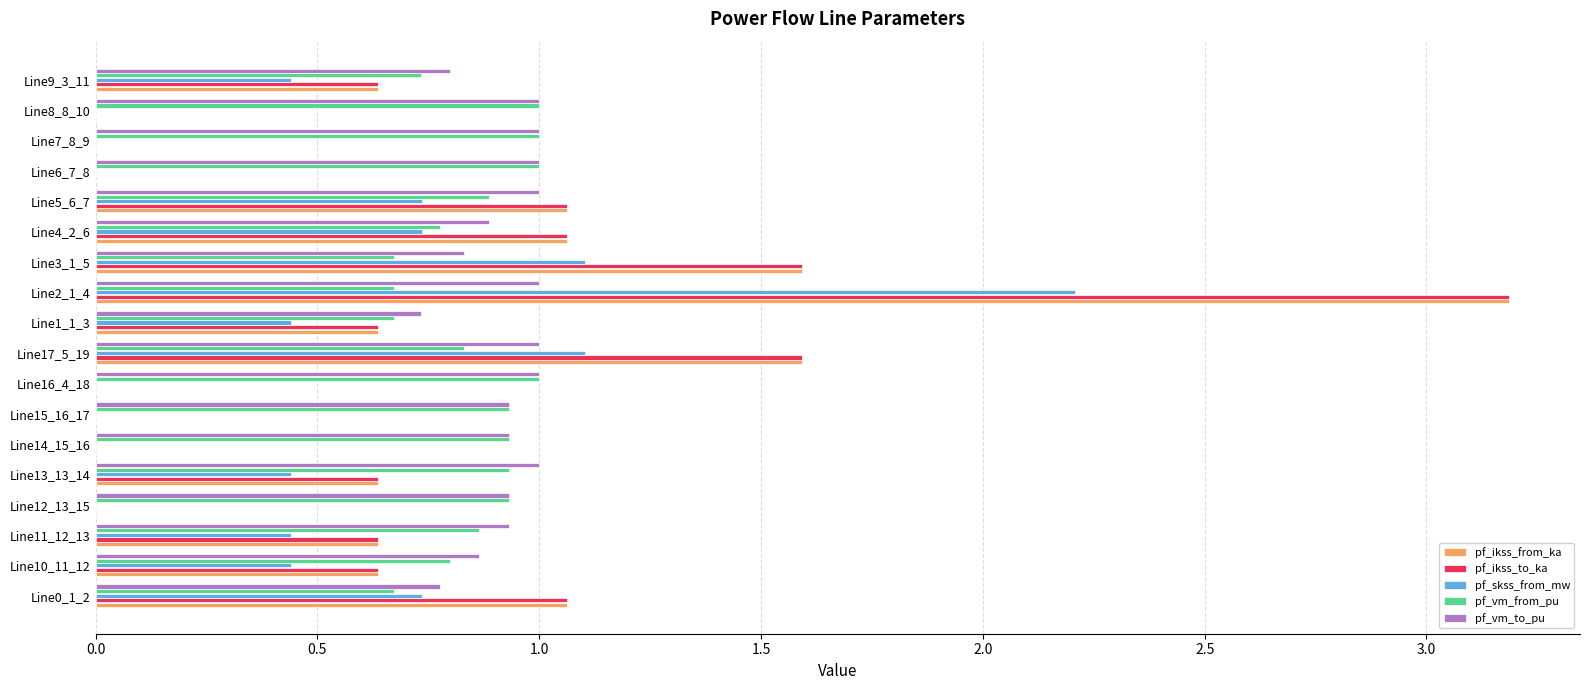

At which category is the sum across all series the highest?

Line2_1_4